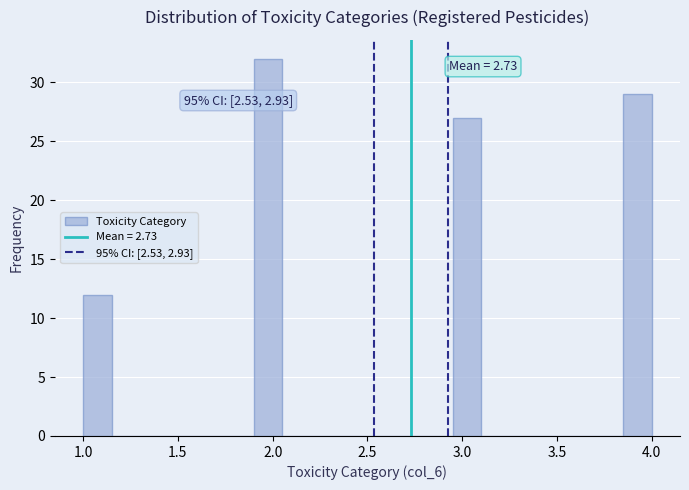

Around what value on the x-axis is the tallest bar? Give the approximate position of its centre, as read against the axis.

2.00